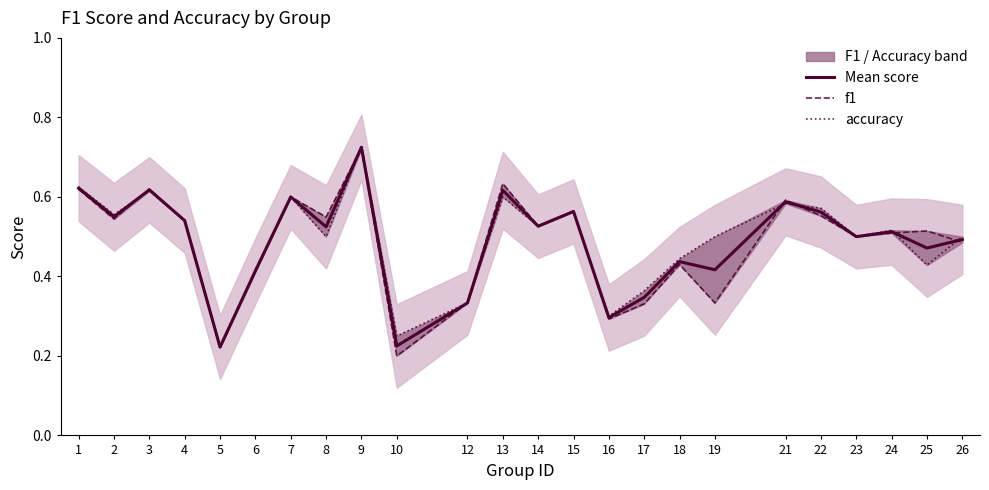

Rank the categories by Mean score value from lowest to highest.

5, 10, 16, 12, 17, 6, 19, 18, 25, 26, 23, 24, 8, 14, 4, 2, 22, 15, 21, 7, 13, 3, 1, 9